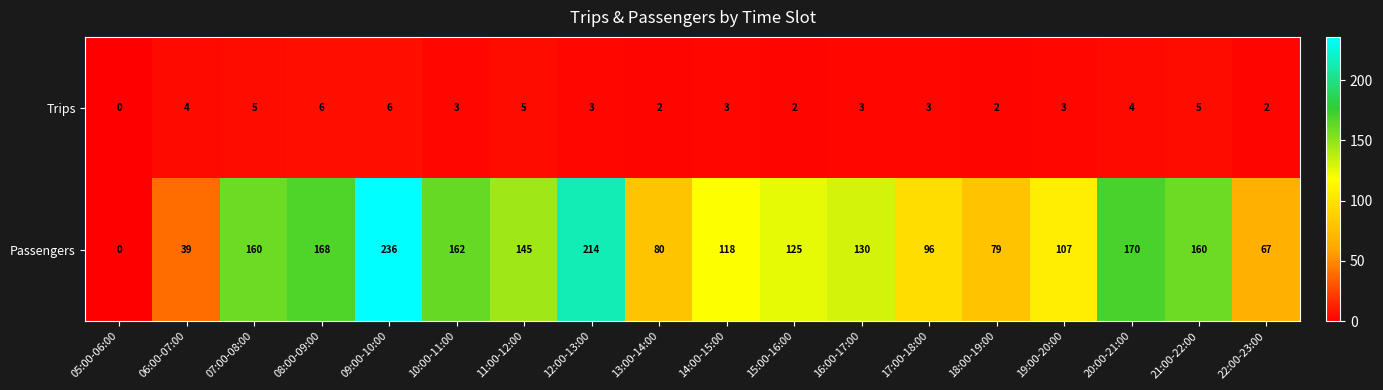

How many data points does each series have?

18